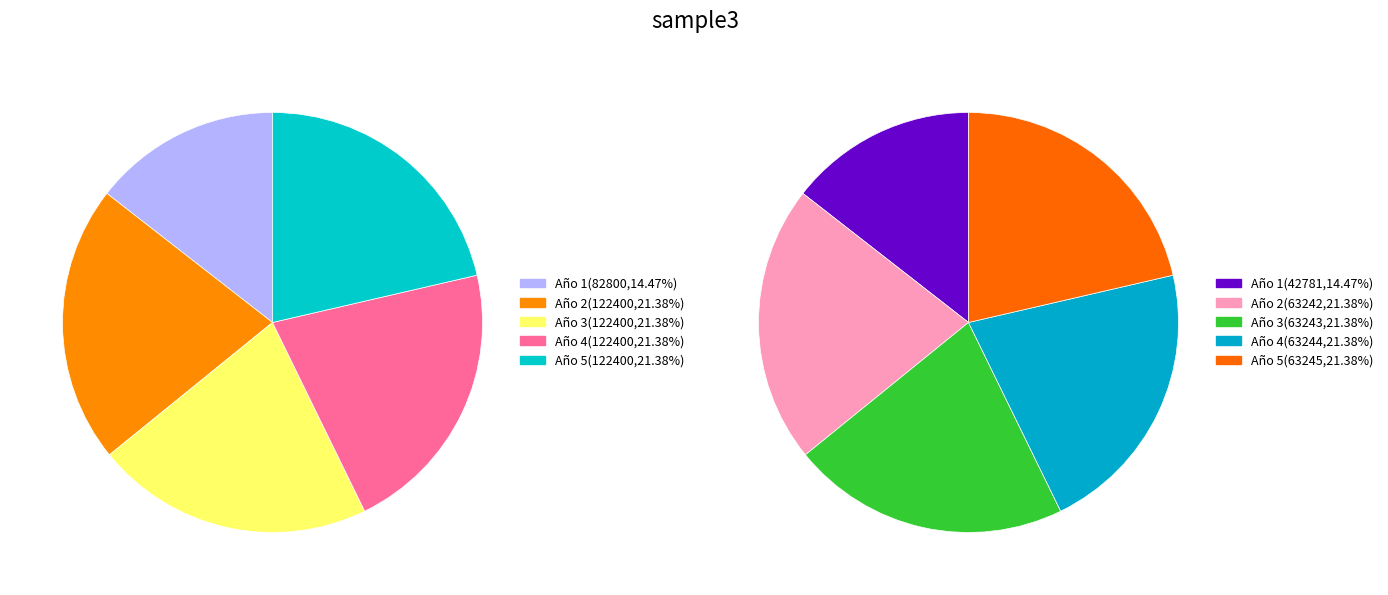

Is the sum of Año 3 and Año 2 greater than half?

No